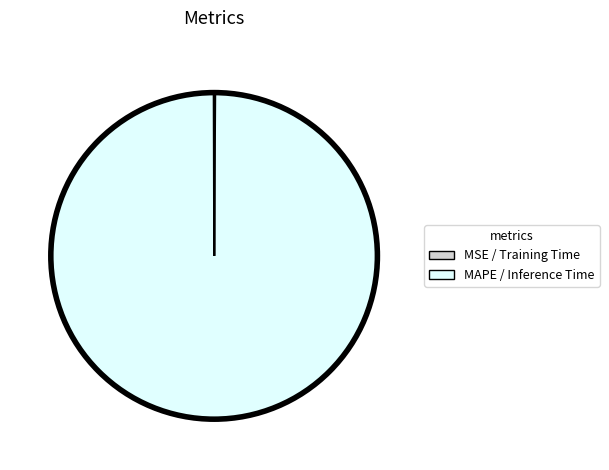

Is there a majority slice in this chart?

Yes